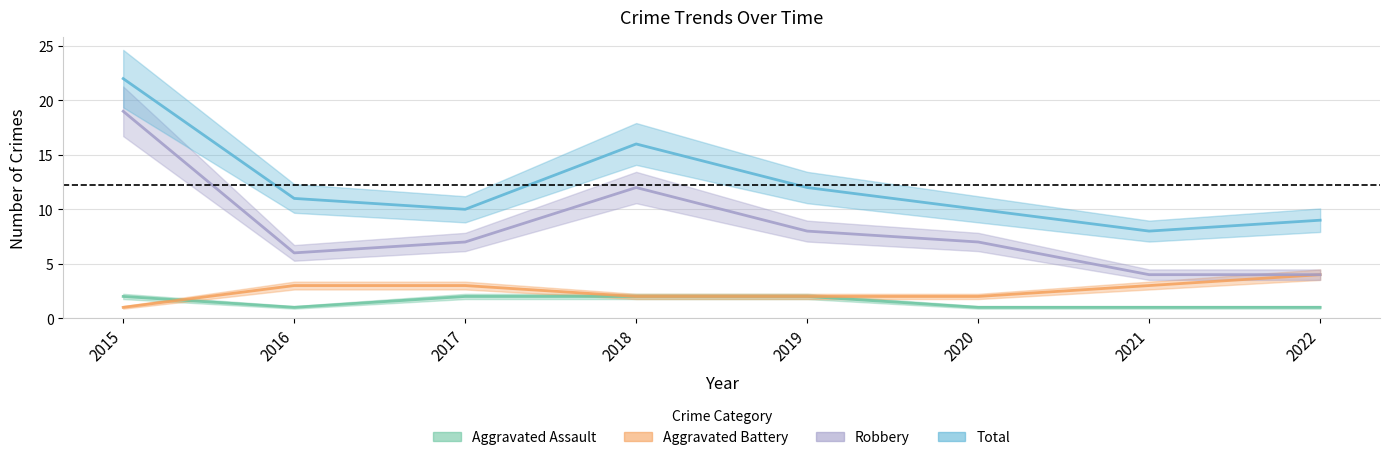

True or false: Total and Aggravated Battery intersect in this chart.

False